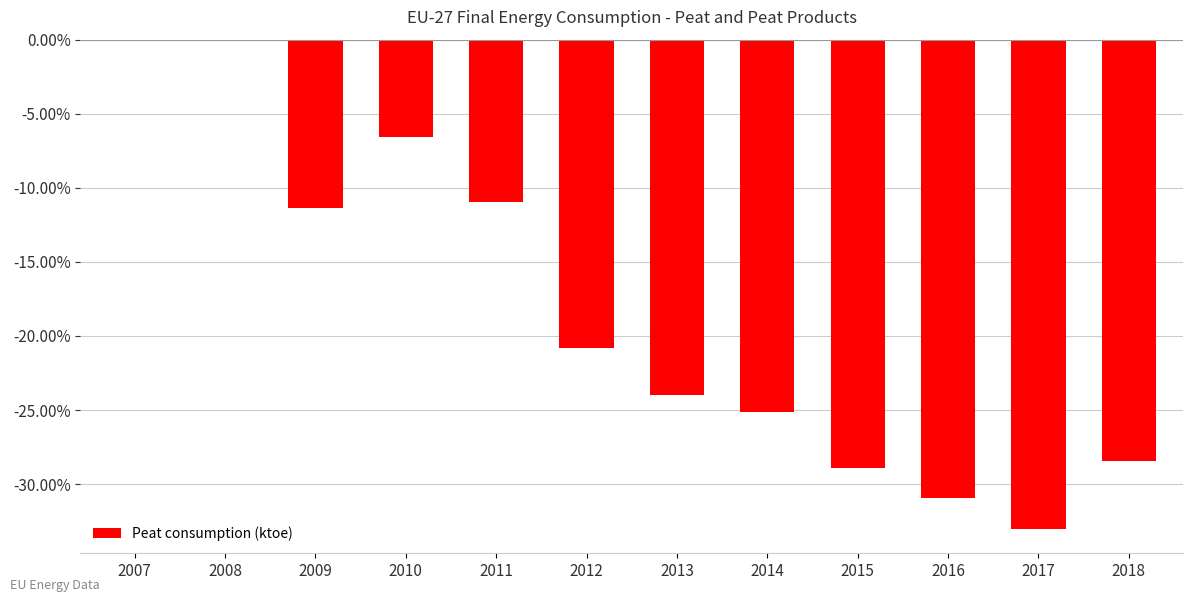

The chart shows a value of -38.8 at 2018. True or false?

False